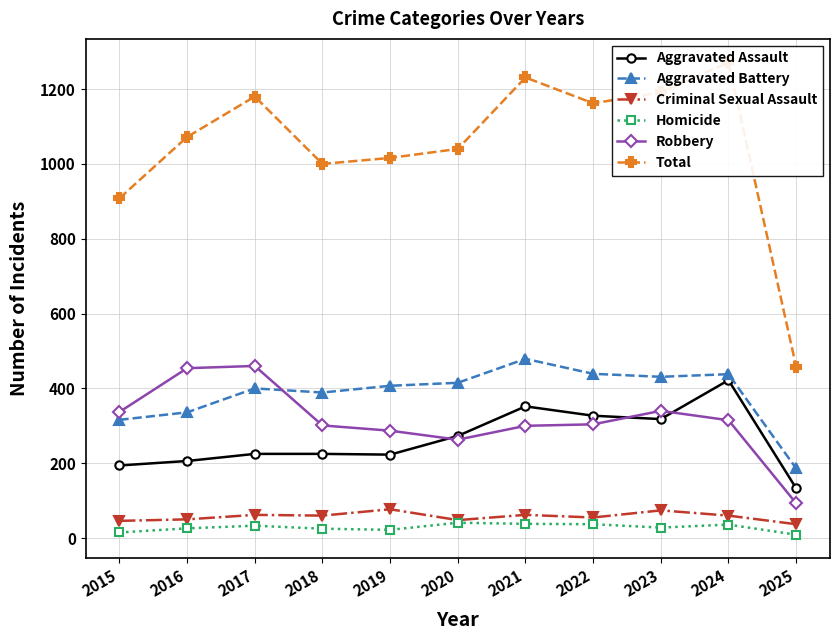

True or false: Aggravated Assault and Homicide intersect in this chart.

False